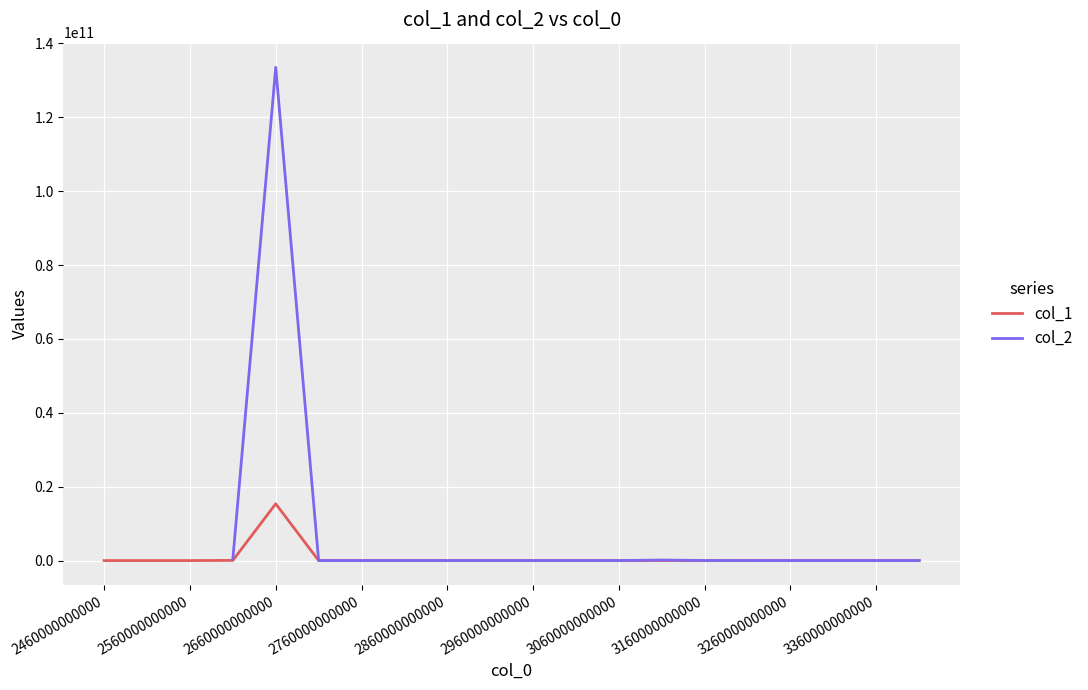

At 17, list the series in order from largest to smallest.

col_2, col_1